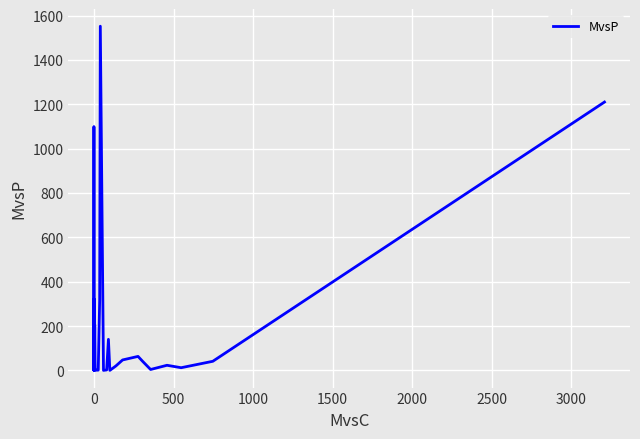

How many values exceed 38?

19